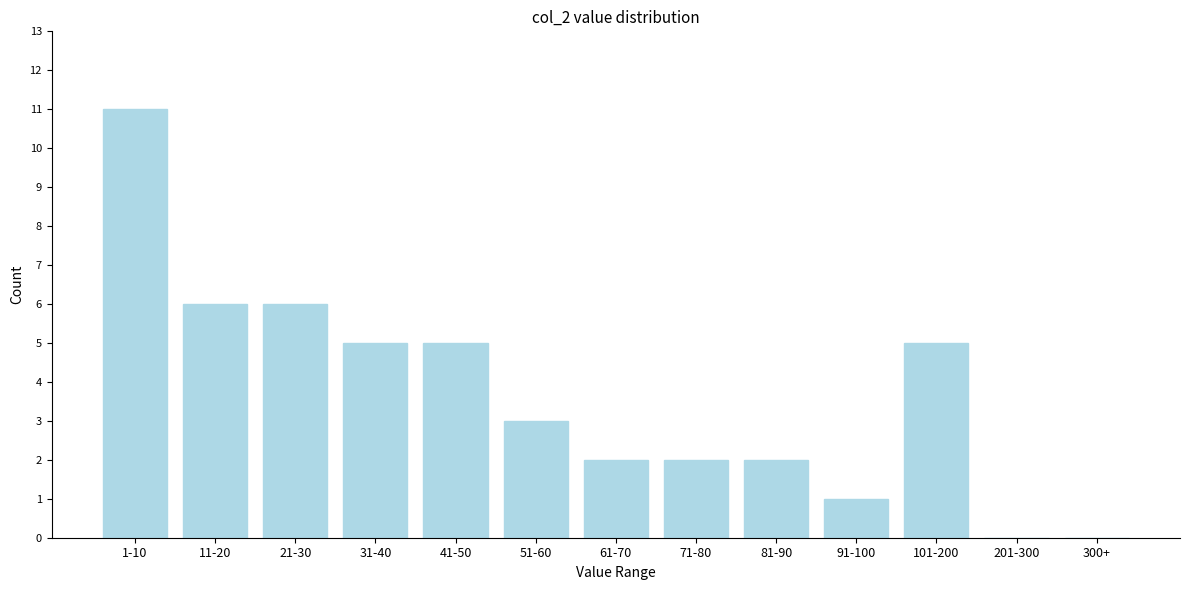

Reading left to right, list all the values displayed in this chart.

1-10=11	11-20=6	21-30=6	31-40=5	41-50=5	51-60=3	61-70=2	71-80=2	81-90=2	91-100=1	101-200=5	201-300=0	300+=0